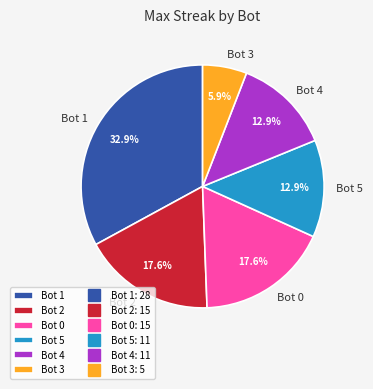

To the nearest percent, what portion does Bot 5 represent?

13%